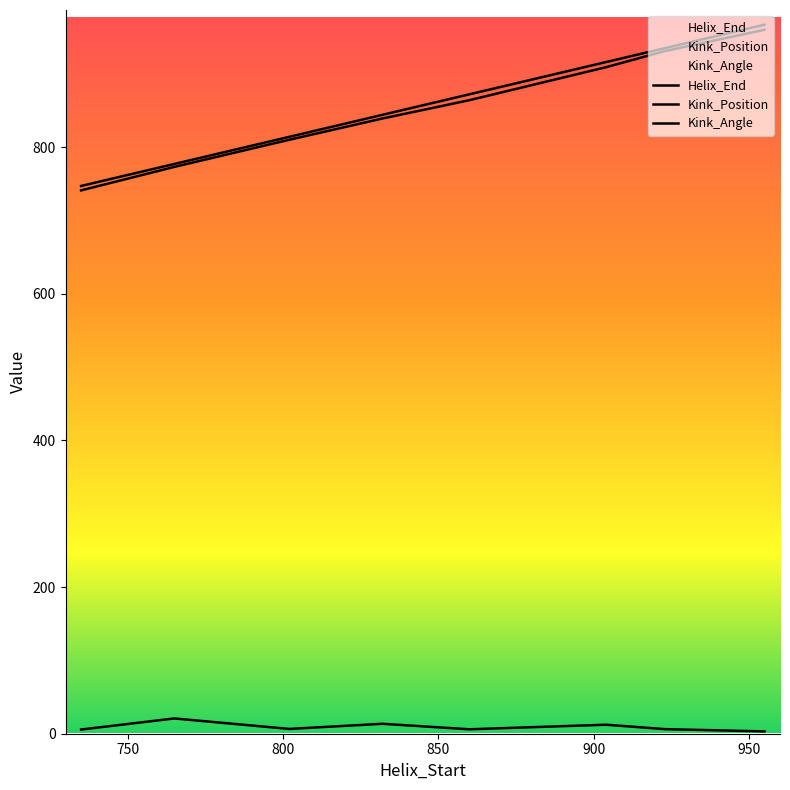

At which label does Kink_Angle first exceed 6?

765